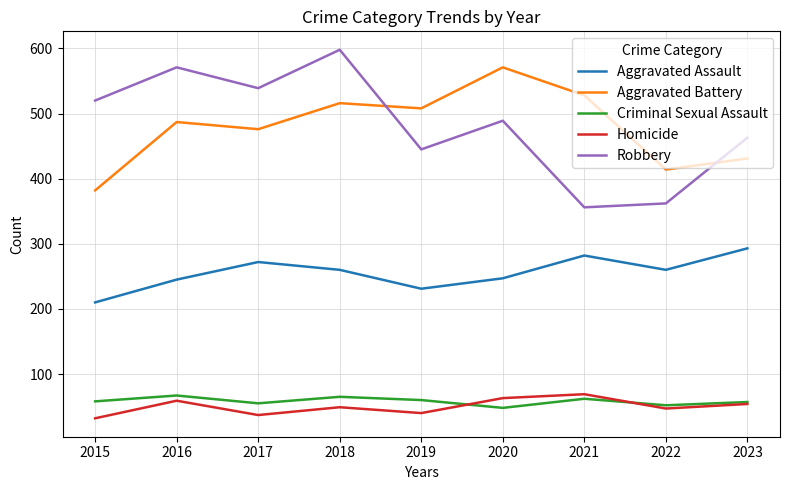

Count the Criminal Sexual Assault values in the range 55 to 62.

5